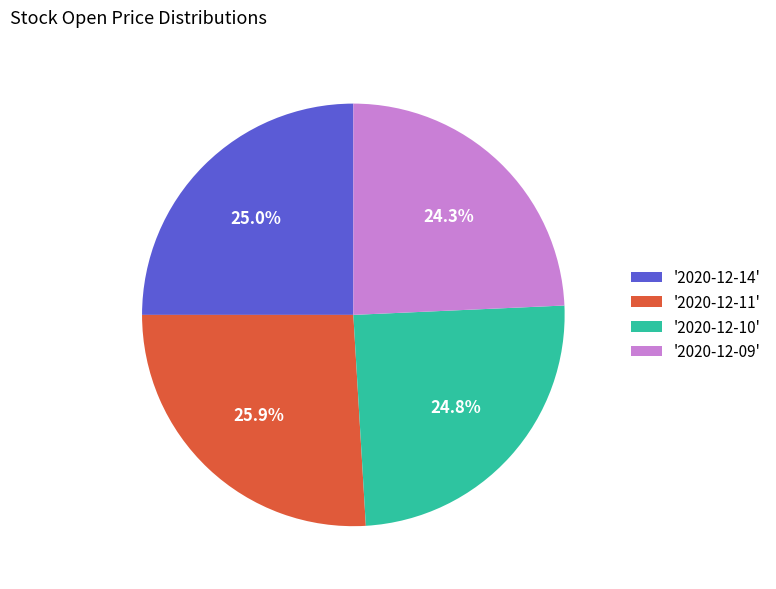

Count the number of slices in the pie.

4